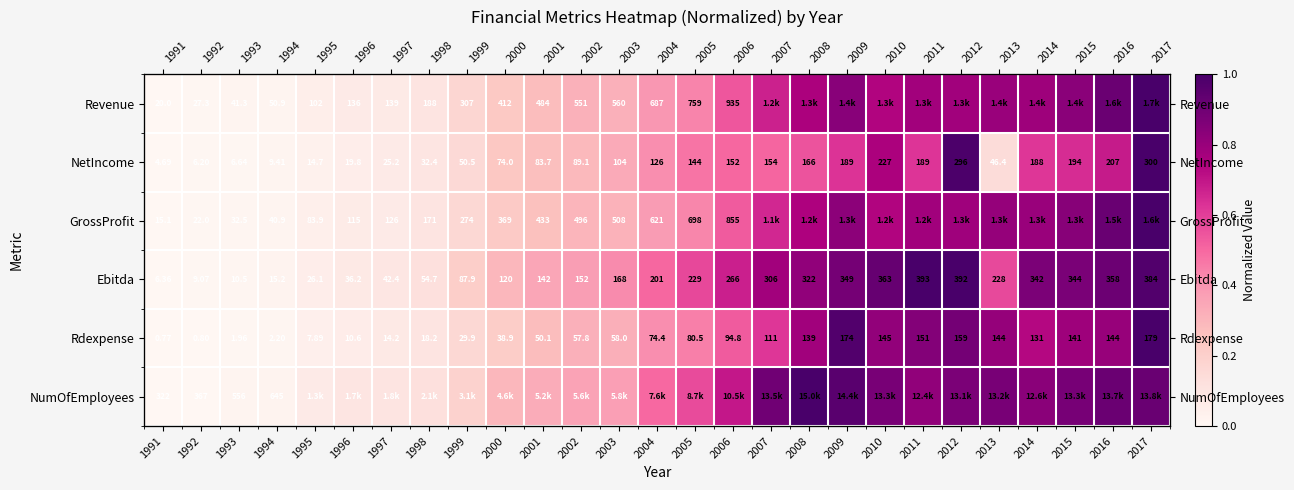

Between 2005 and 2003, which is larger?

2005